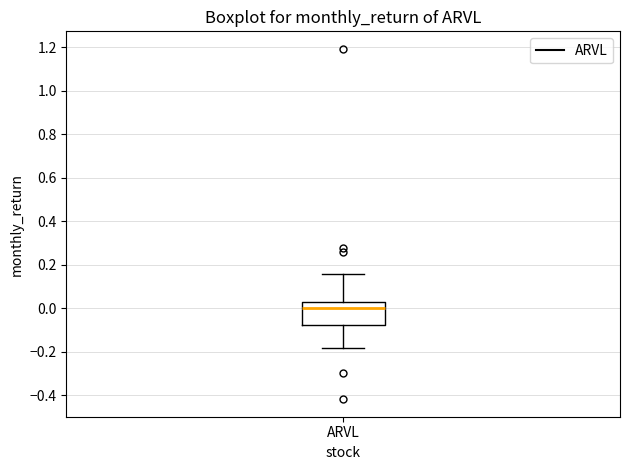

Transcribe this box plot: give where the median line is, the range the box spans, and where the two whiskers end, as read against the y-axis. The values are not printed on the chart, so give them approximately, as read against the axis.

median 0.00, box -0.08 to 0.02, whiskers -0.18 to 0.16